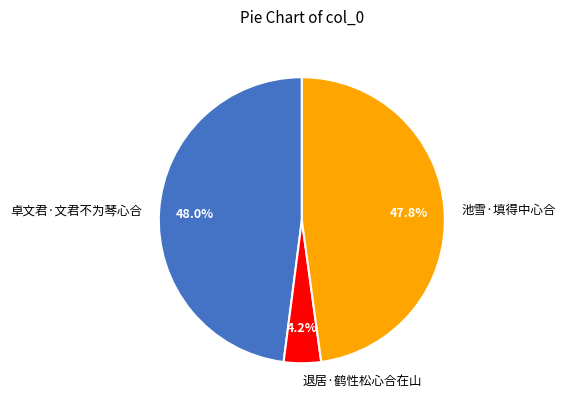

How many segments does this pie chart have?

3